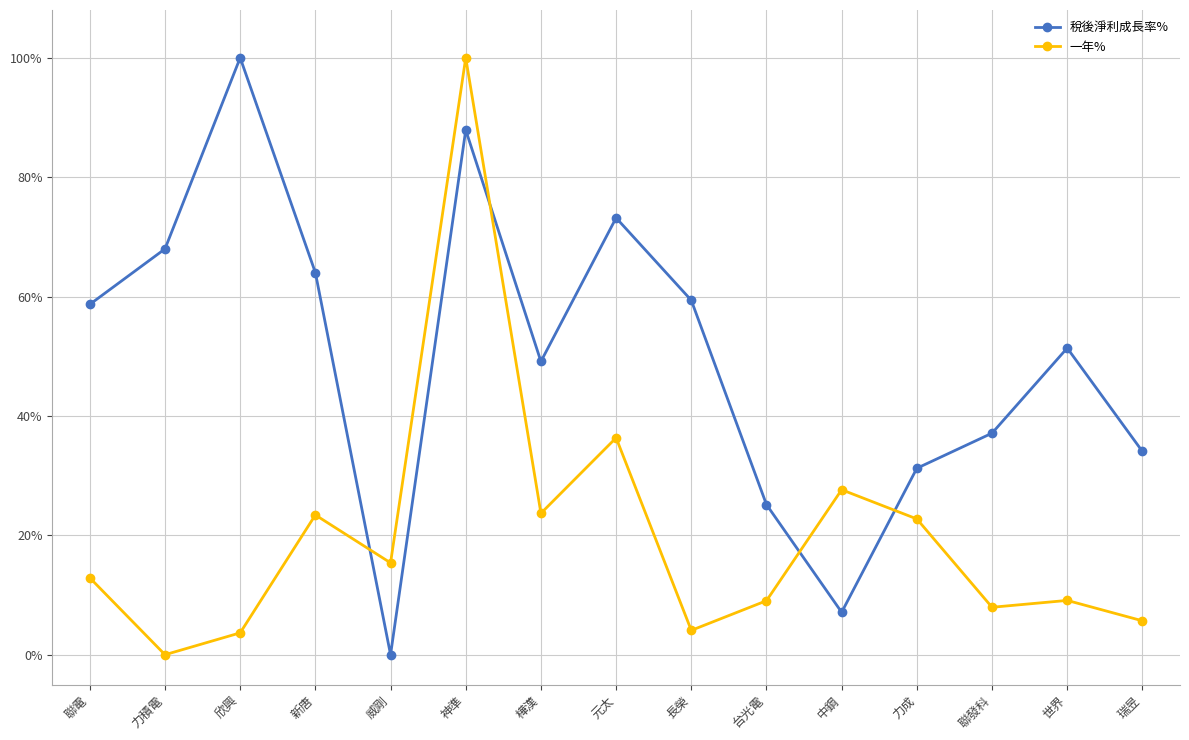

What value does the 稅後淨利成長率% series have at 神準?

0.9